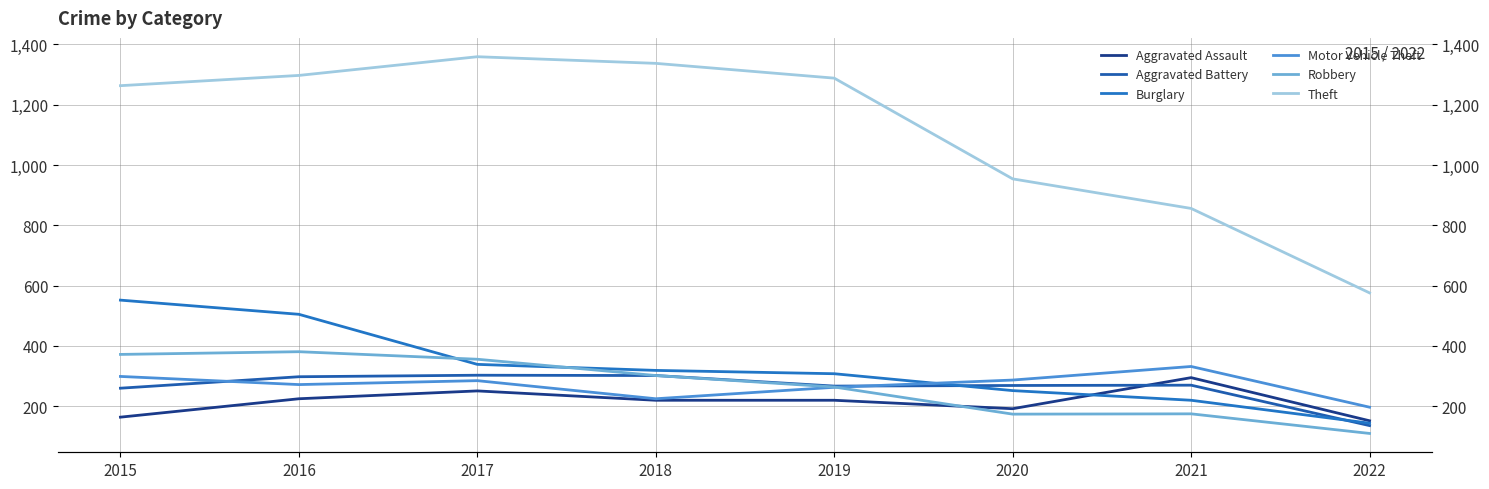

Reading left to right, what are all the values shown in this chart?

Aggravated Assault: 2015=164	2016=225	2017=251	2018=220	2019=220	2020=192	2021=295	2022=152
Aggravated Battery: 2015=260	2016=298	2017=303	2018=302	2019=267	2020=269	2021=270	2022=136
Burglary: 2015=552	2016=505	2017=339	2018=319	2019=308	2020=252	2021=220	2022=144
Motor Vehicle Theft: 2015=299	2016=272	2017=285	2018=225	2019=263	2020=287	2021=332	2022=197
Robbery: 2015=372	2016=381	2017=356	2018=302	2019=264	2020=174	2021=175	2022=110
Theft: 2015=1263	2016=1297	2017=1359	2018=1337	2019=1288	2020=954	2021=856	2022=576